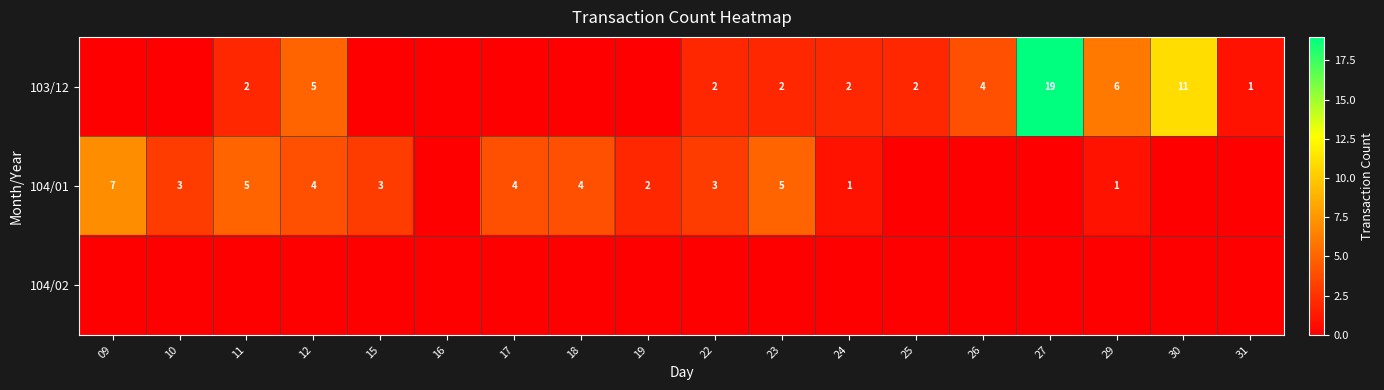

Which has a higher value, 23 or 31?

23